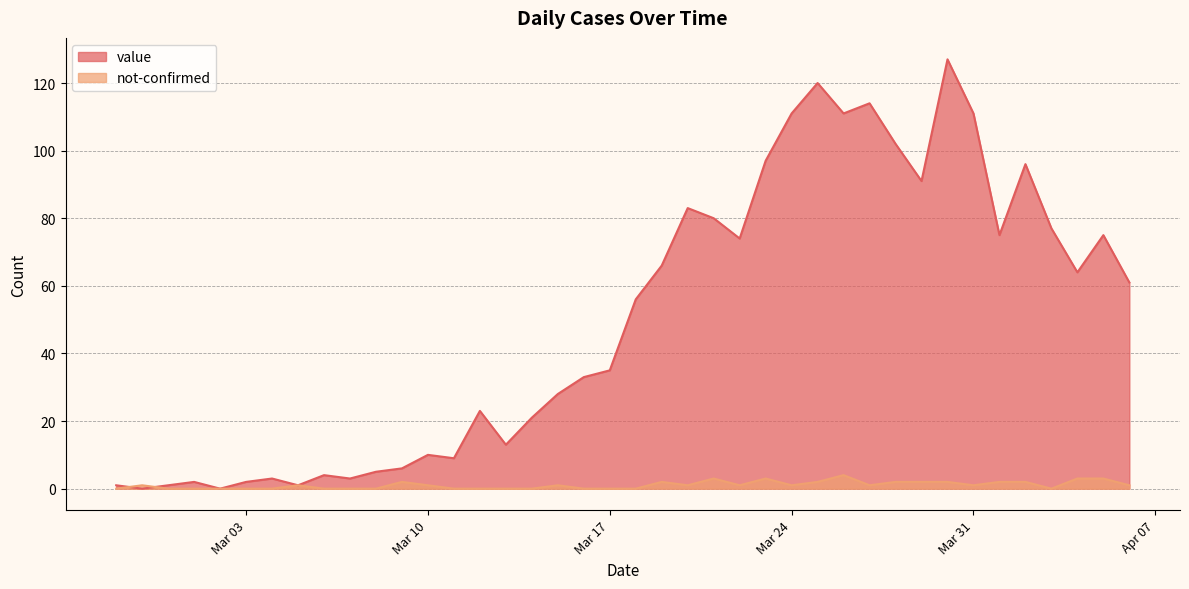

How many interior local valleys does the not-confirmed series have?

6